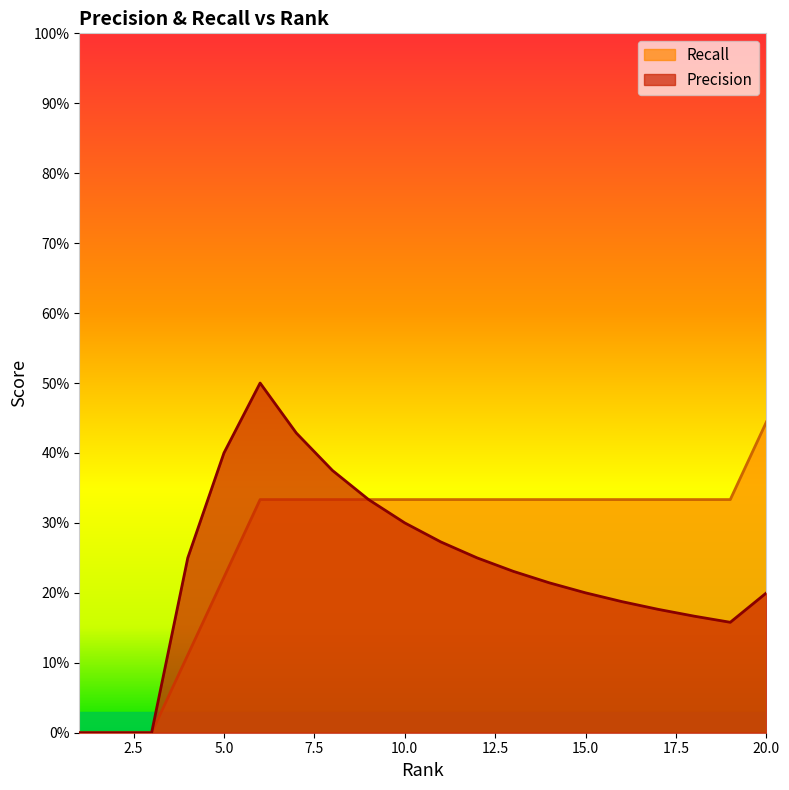

Rank the series by their average value, from lowest to highest.

Precision, Recall